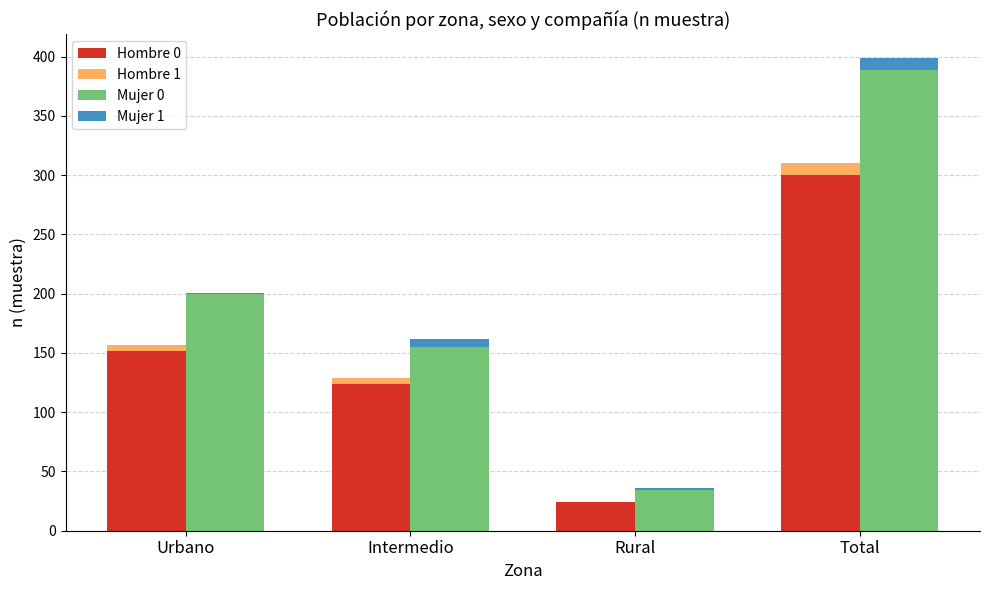

Which series has the largest total across all categories?

Mujer 0